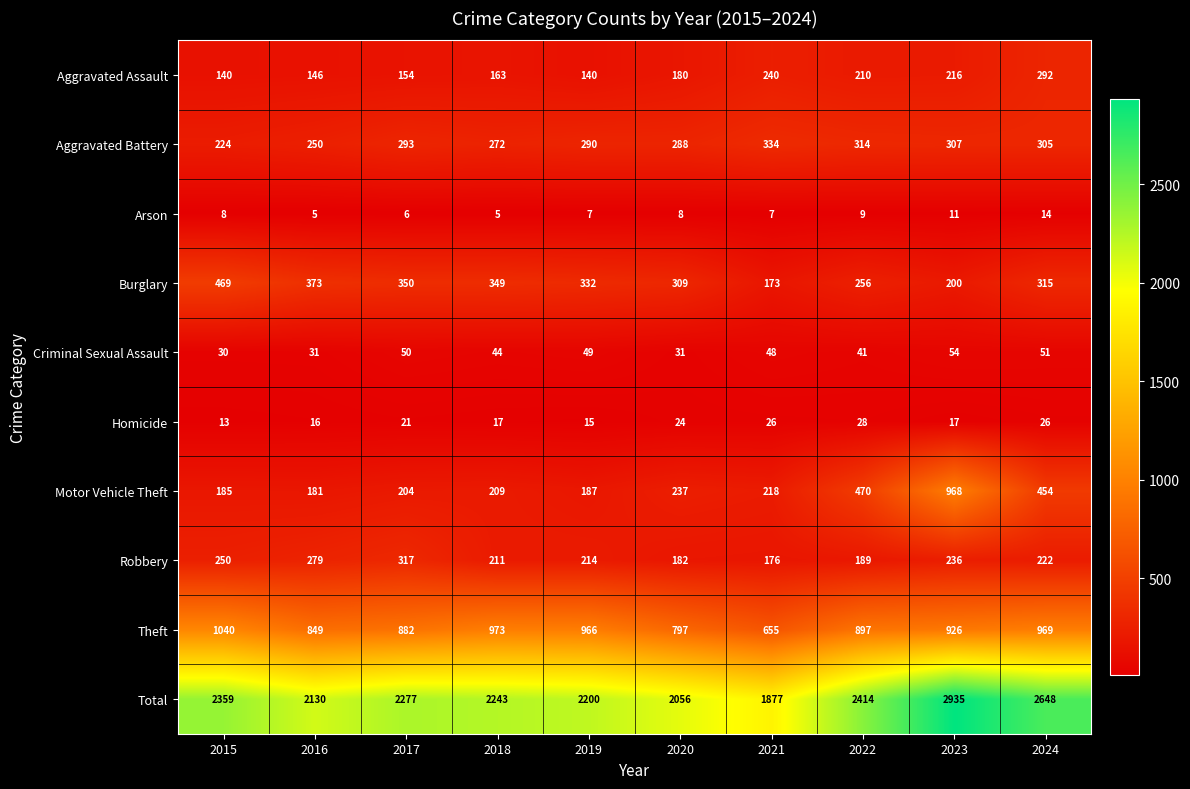

Rank the series by their maximum value, from lowest to highest.

Arson, Homicide, Criminal Sexual Assault, Aggravated Assault, Robbery, Aggravated Battery, Burglary, Motor Vehicle Theft, Theft, Total